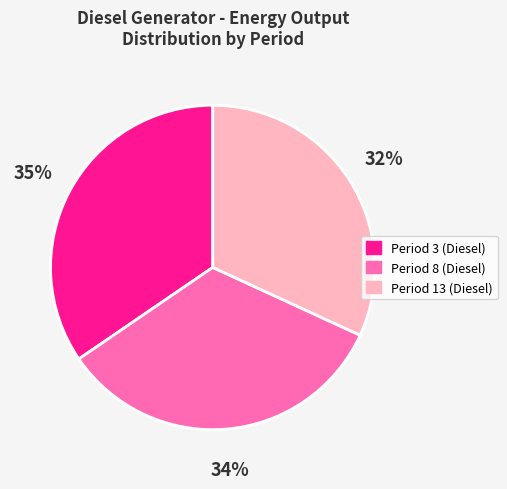

Does any single category account for the majority?

No